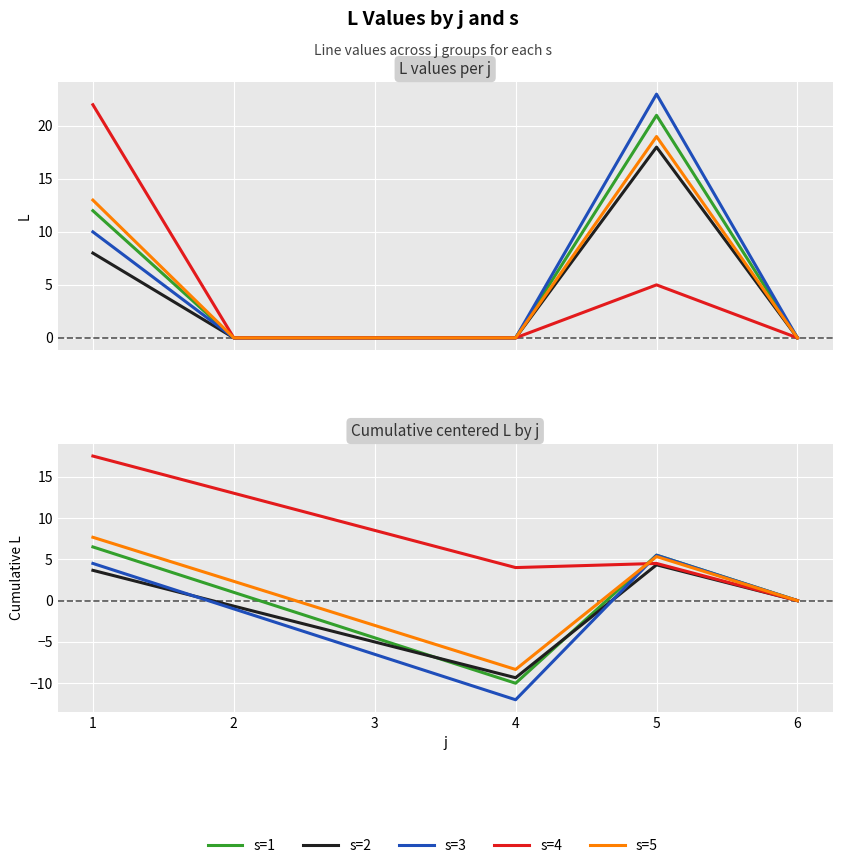

Count the number of data series in this chart.

5